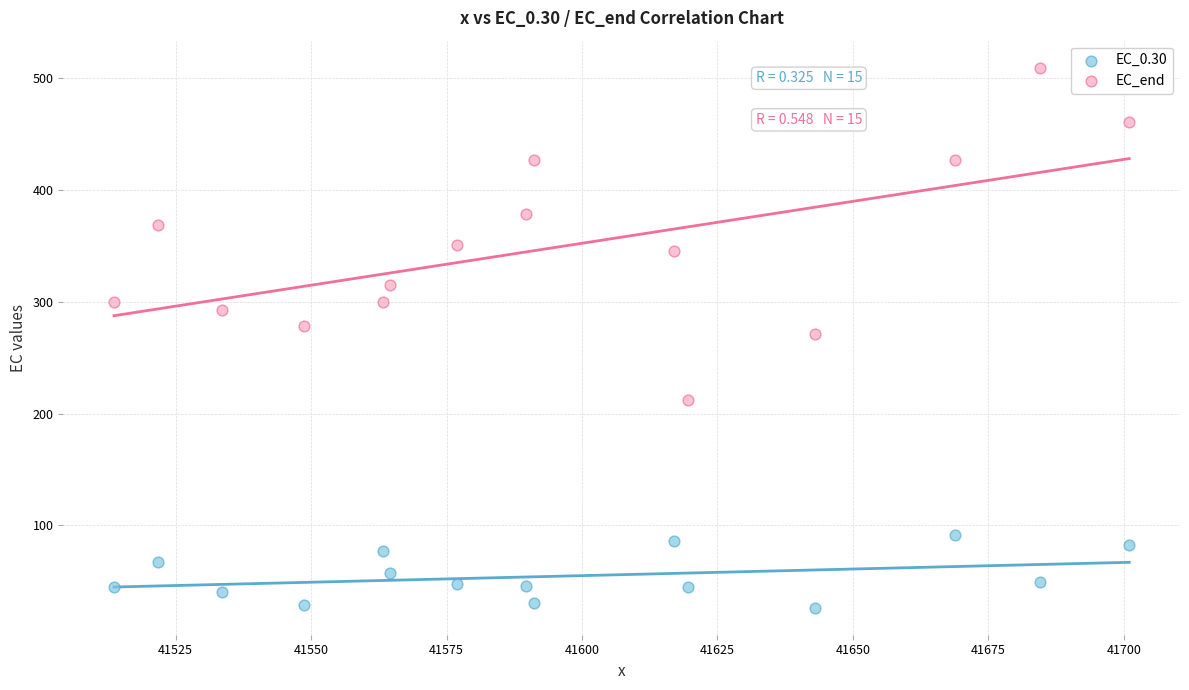

Across all data points, what is the range of X values (max minus min)?

187.4